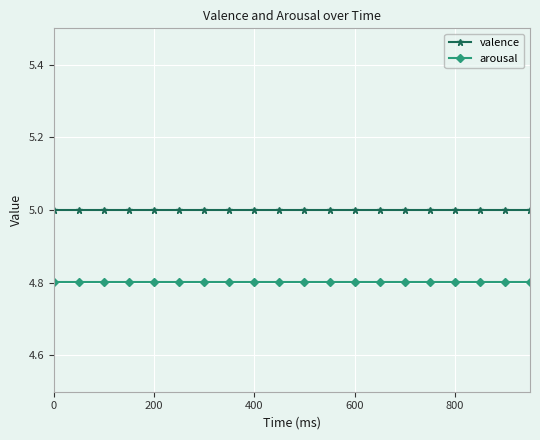

What is the sum of all arousal values?

96.0